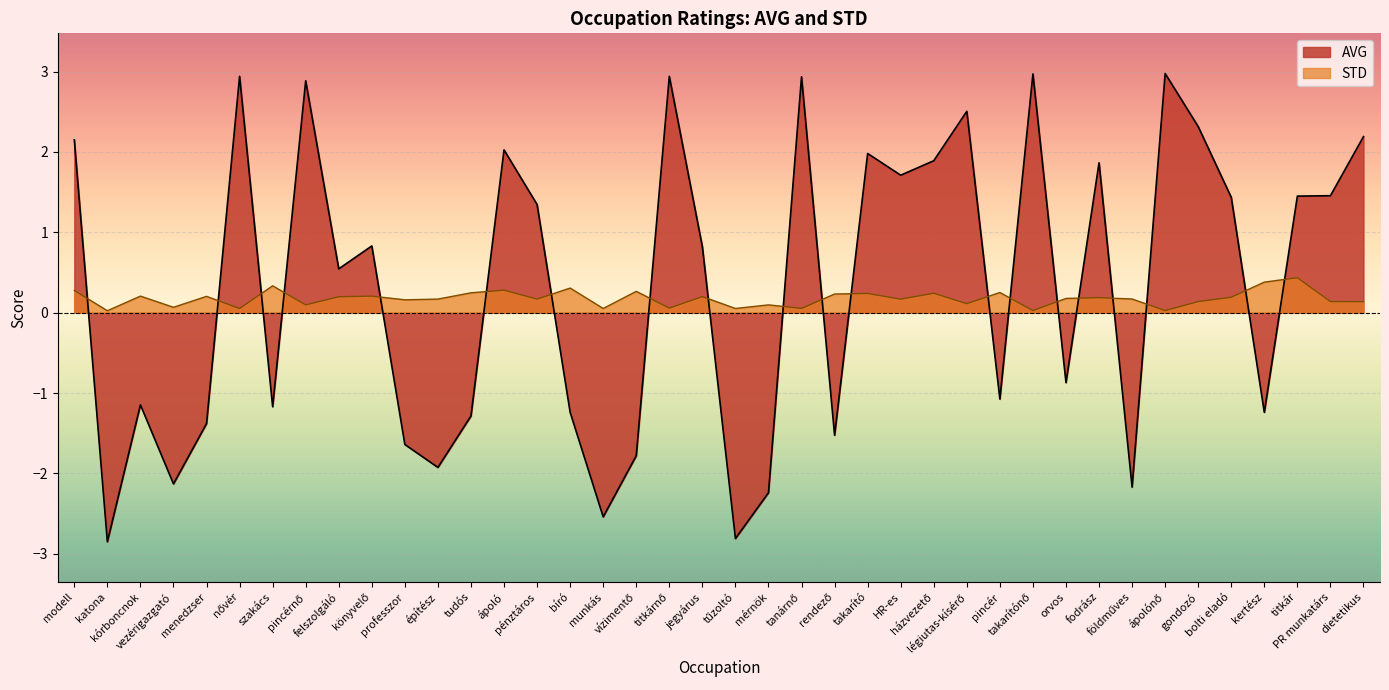

The value at nővér is 0.0. True or false?

False